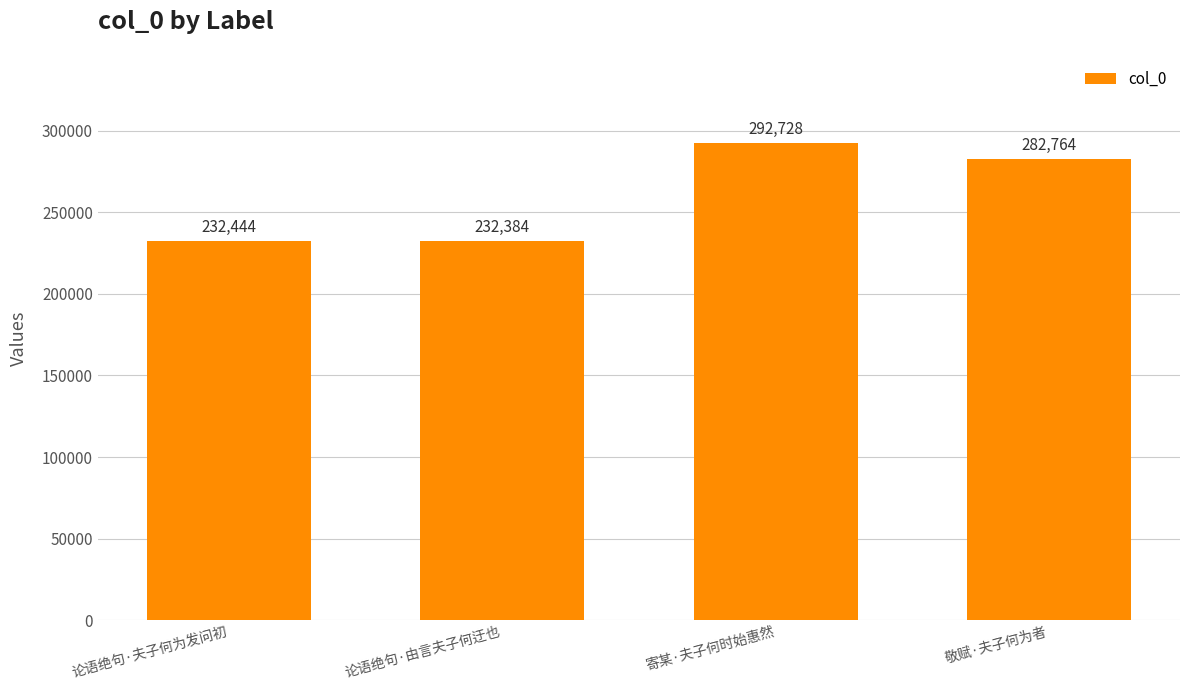

Are the bars grouped side by side (vs. stacked)?

No